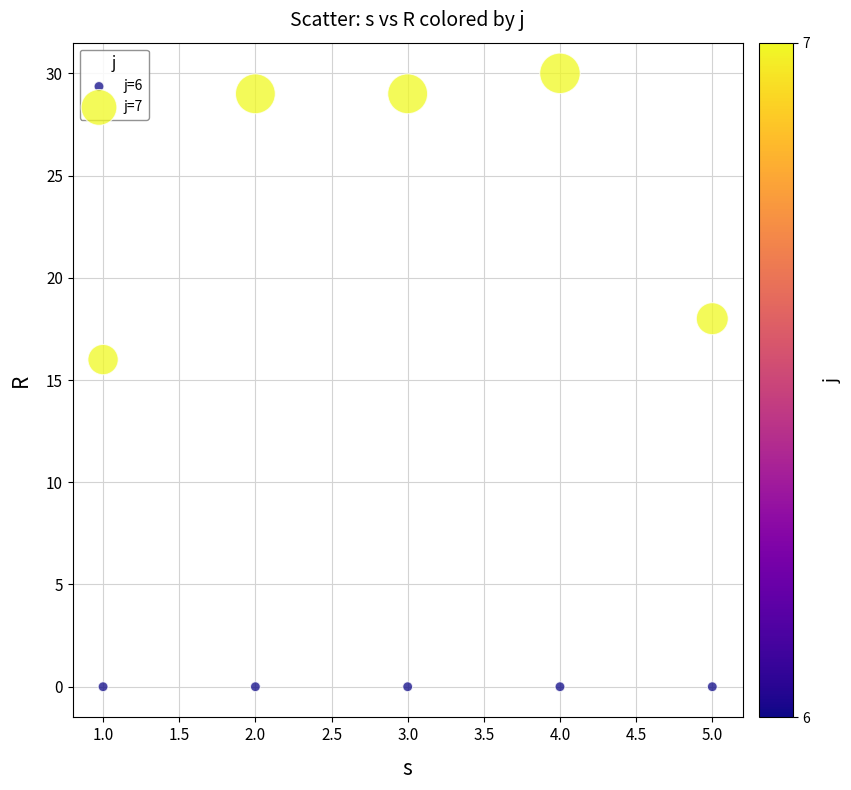

Across all series, what Y value is closest to 15?

16